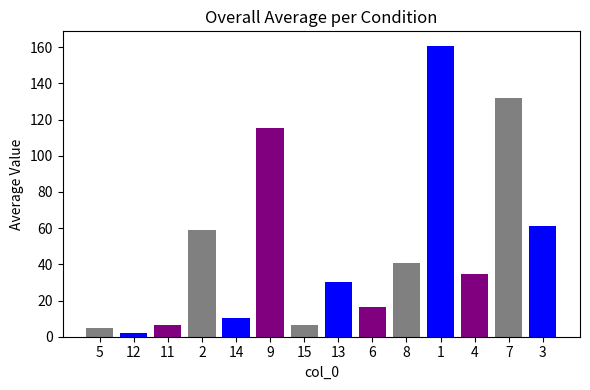

What is the change in value from 5 to 9?

+110.6